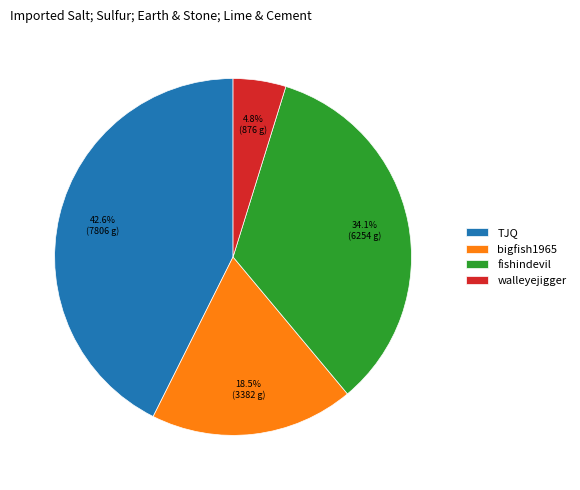

How many slices are in this pie chart?

4